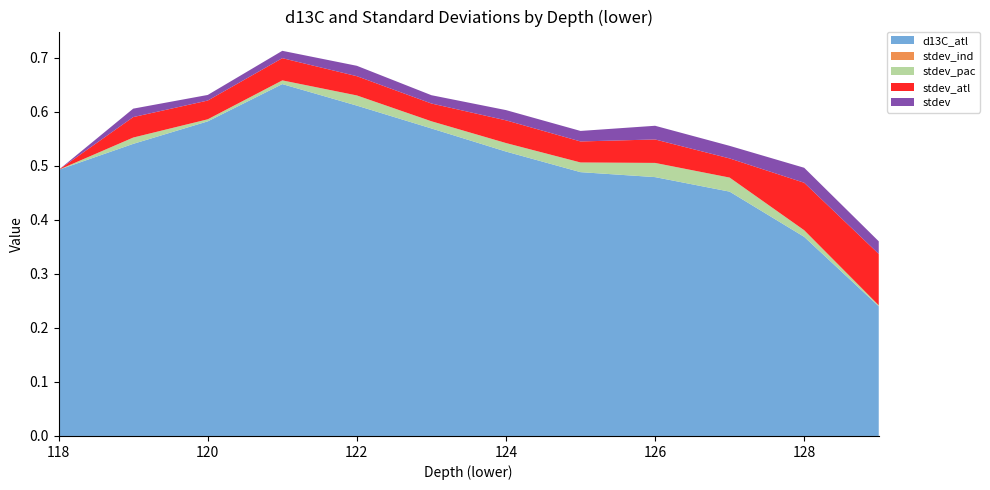

Reading left to right, what are all the values shown in this chart?

d13C_atl: 118.0=0.5	119.0=0.5	120.0=0.6	121.0=0.7	122.0=0.6	123.0=0.6	124.0=0.5	125.0=0.5	126.0=0.5	127.0=0.5	128.0=0.4	129.0=0.2
stdev_ind: 118.0=0.0	119.0=0.0	120.0=0.0	121.0=0.0	122.0=0.0	123.0=0.0	124.0=0.0	125.0=0.0	126.0=0.0	127.0=0.0	128.0=0.0	129.0=0.0
stdev_pac: 118.0=0.0	119.0=0.0	120.0=0.0	121.0=0.0	122.0=0.0	123.0=0.0	124.0=0.0	125.0=0.0	126.0=0.0	127.0=0.0	128.0=0.0	129.0=0.0
stdev_atl: 118.0=0.0	119.0=0.0	120.0=0.0	121.0=0.0	122.0=0.0	123.0=0.0	124.0=0.0	125.0=0.0	126.0=0.0	127.0=0.0	128.0=0.1	129.0=0.1
stdev: 118.0=0.0	119.0=0.0	120.0=0.0	121.0=0.0	122.0=0.0	123.0=0.0	124.0=0.0	125.0=0.0	126.0=0.0	127.0=0.0	128.0=0.0	129.0=0.0